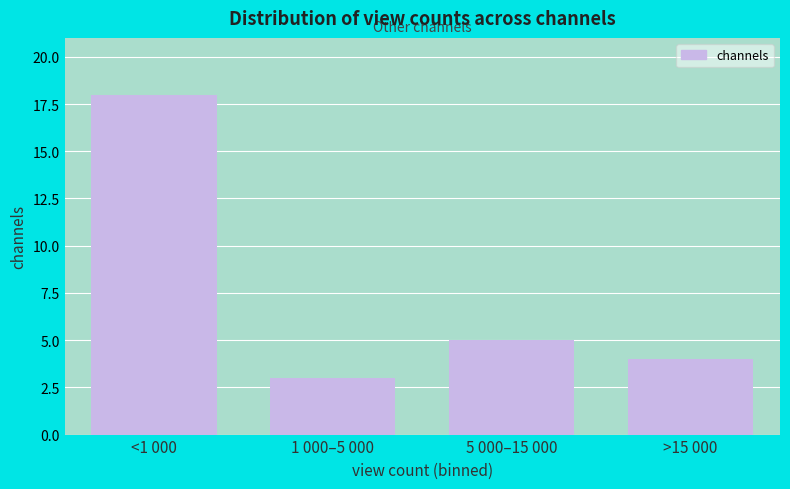

Reading left to right, what are all the values shown in this chart?

<1 000=18	1 000–5 000=3	5 000–15 000=5	>15 000=4